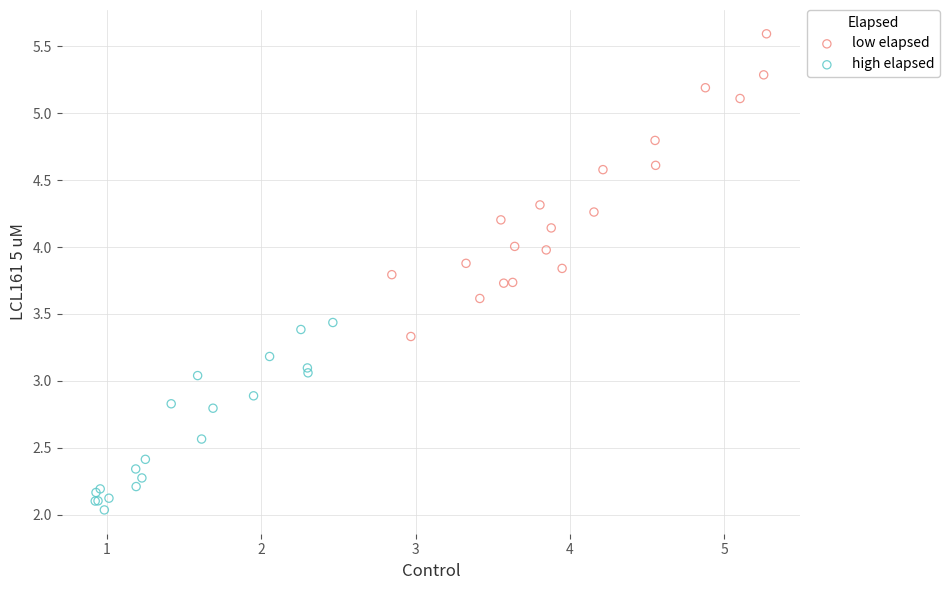

Which series contains the lowest Y value?

high elapsed